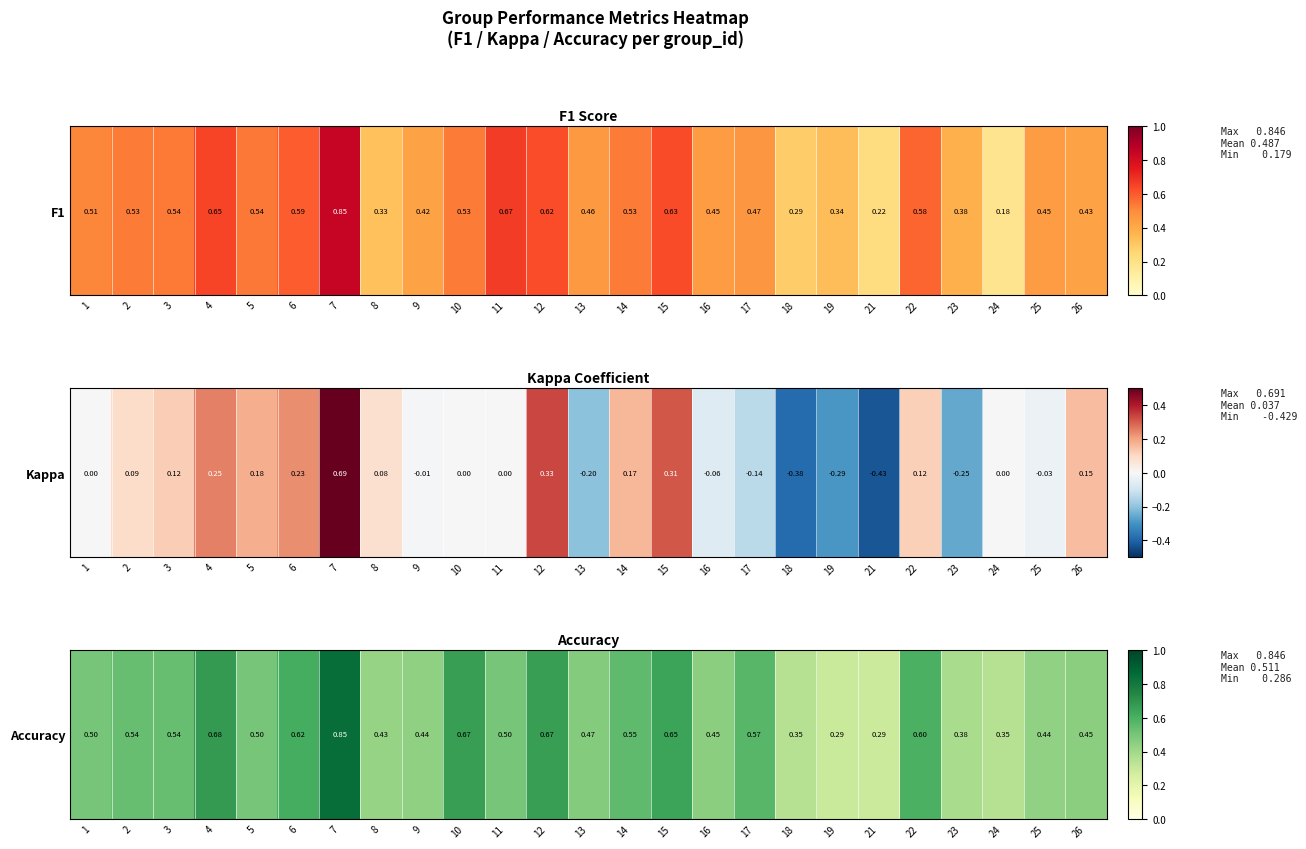

What is the maximum value shown in the chart?

0.8